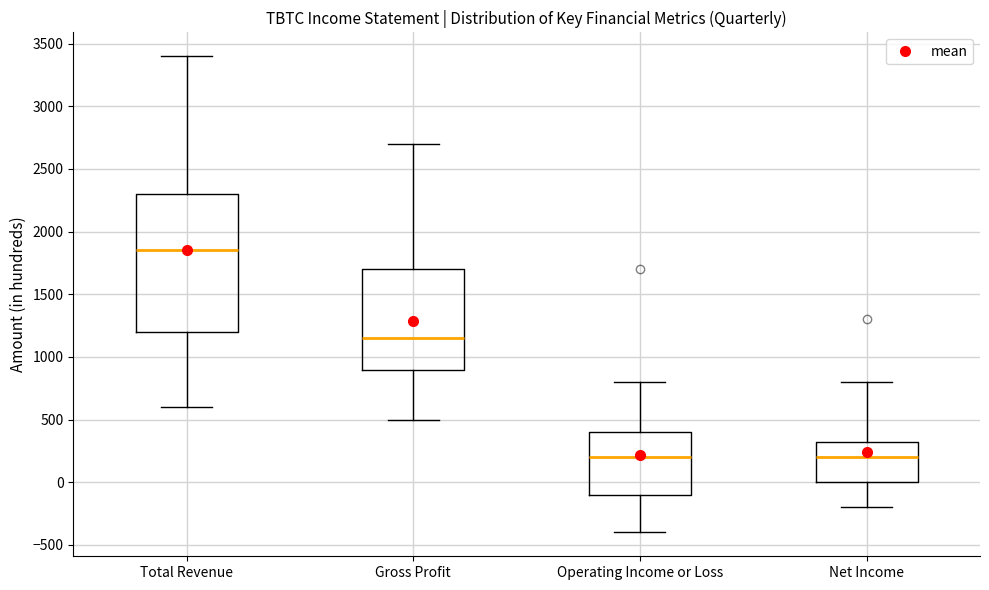

Comparing the boxes themselves (not the whiskers), which one is the tallest?

Total Revenue